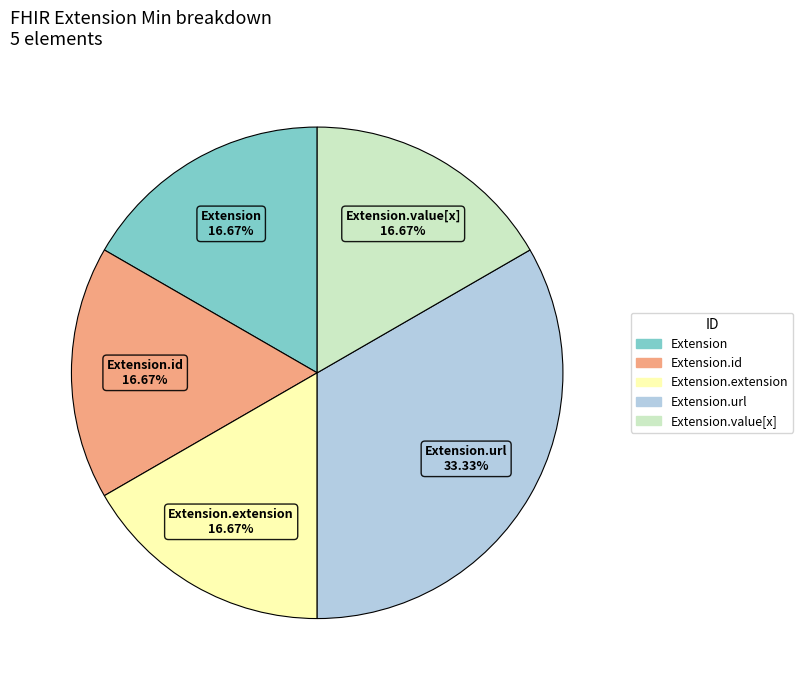

Does any single category account for the majority?

No